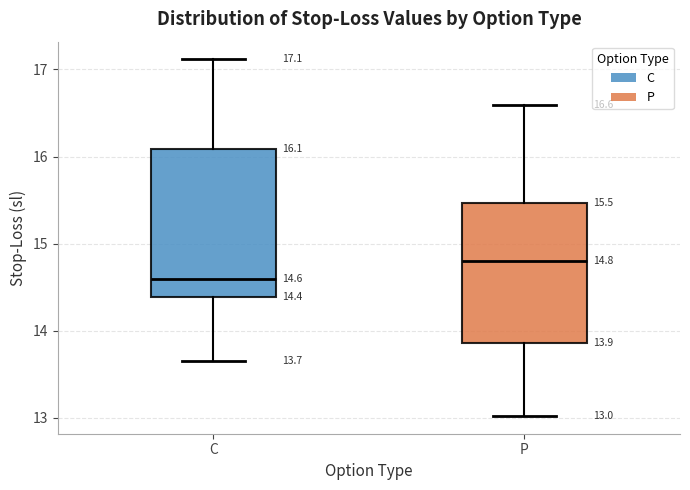

Which box's median line is the highest?

P